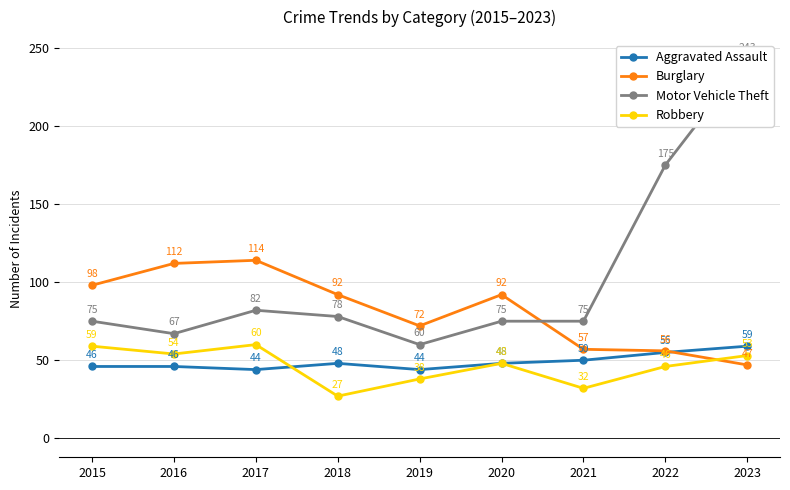

What is the minimum value shown in the chart?

27